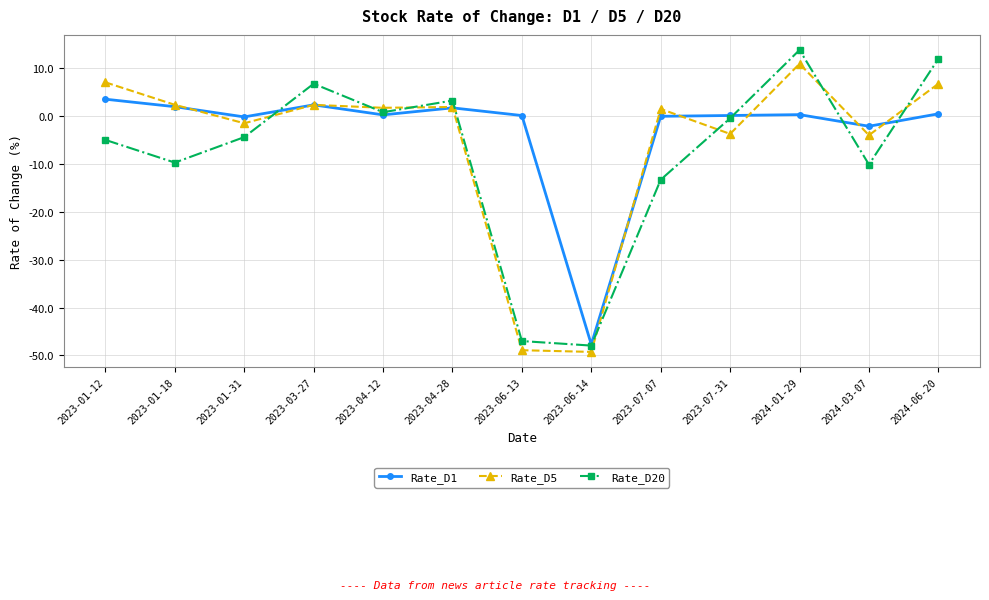

How many lines are shown in the chart?

3